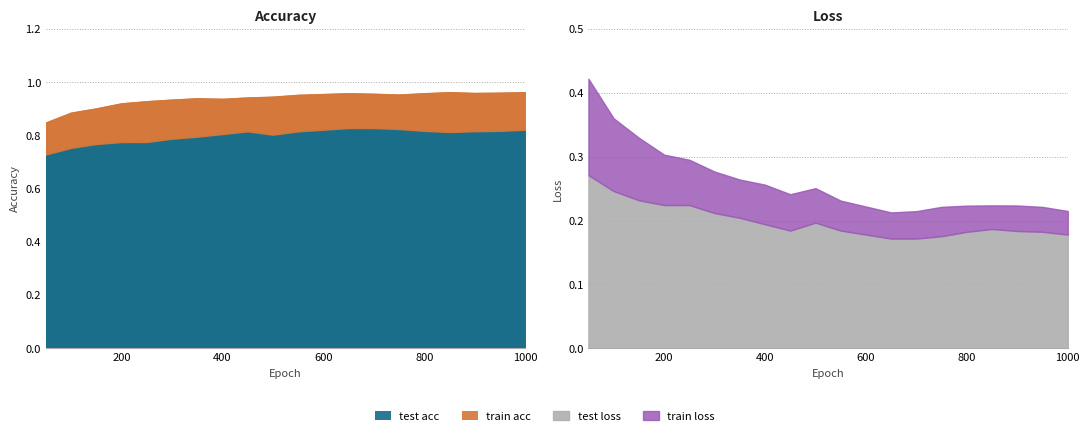

In train acc, how many points are lower than both neighbors (excluding endpoints)?

3